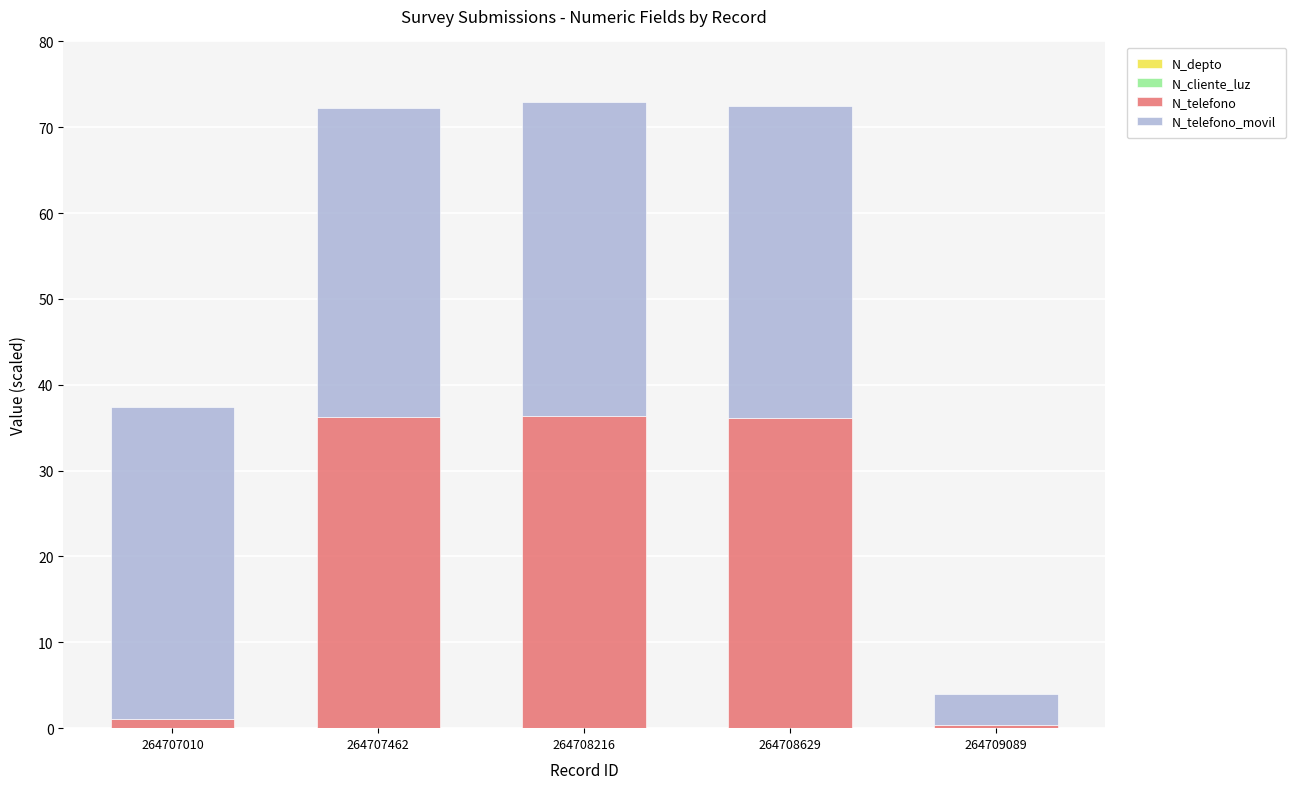

Which series changed the most between 264707462 and 264709089?

N_telefono